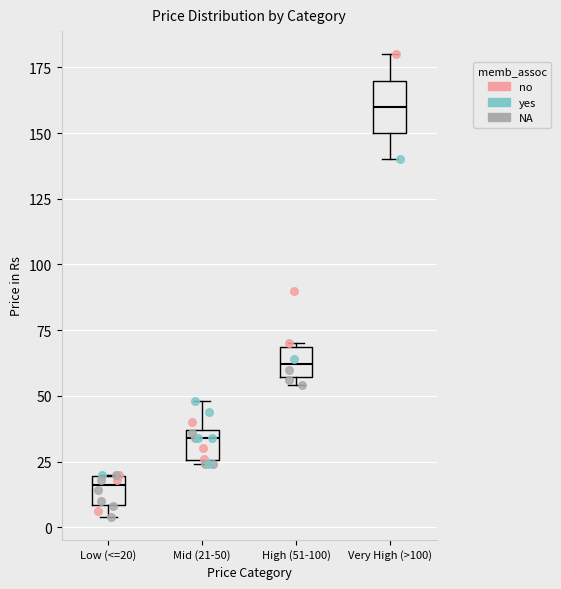

Reading left to right, transcribe this box plot: for each box, give where its median line is, the range the box spans, and where its two whiskers end, as read against the y-axis. The values are not printed on the chart, so give them approximately, as read against the axis.

Low (<=20): median 15, box 10 to 20, whiskers 5 to 20
Mid (21-50): median 35 (just below the box's upper edge), box 25 to 35, whiskers 25 to 50
High (51-100): median 60, box 55 to 70, whiskers 55 (just below the box's lower edge) to 70
Very High (>100): median 160, box 150 to 170, whiskers 140 to 180